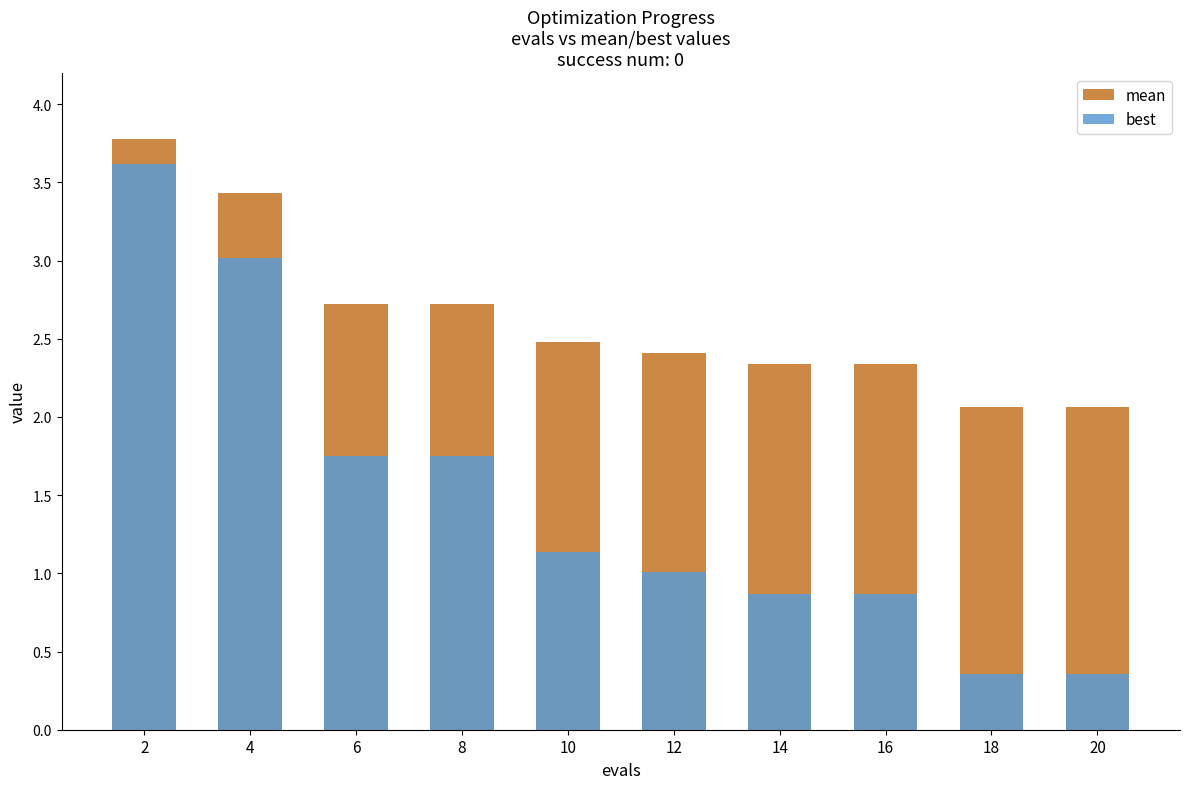

Is it true that mean equals 1.8 at 6?

False